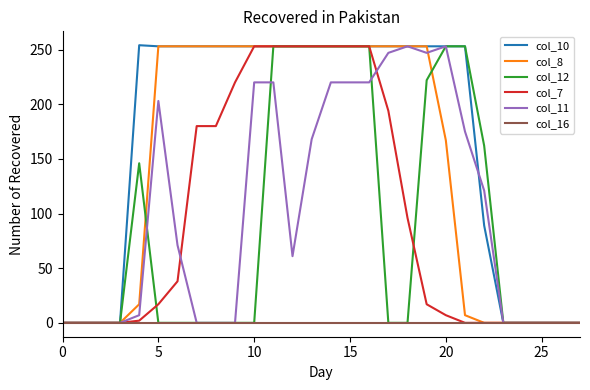

Which series has the widest spread of values?

col_10